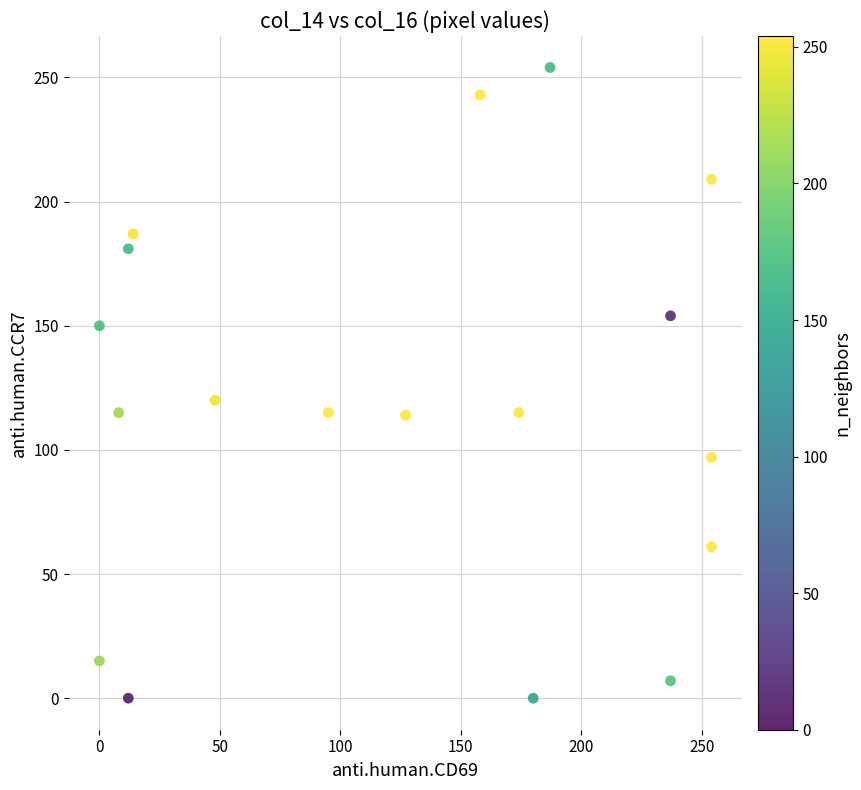

What is the range of Y values (max minus min)?

254